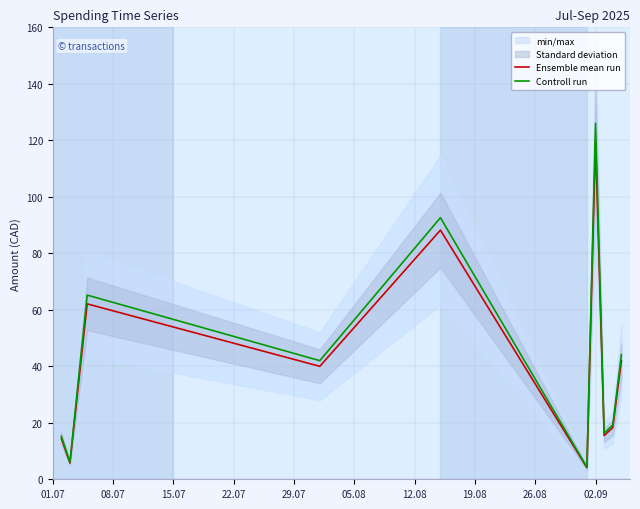

What is the maximum value for Controll run?

126.0